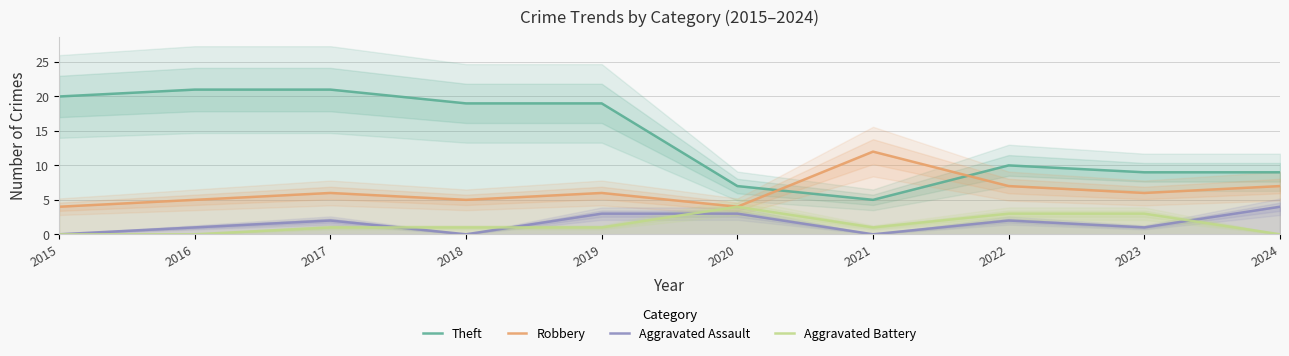

What are all the series names shown in the legend?

Theft, Robbery, Aggravated Assault, Aggravated Battery